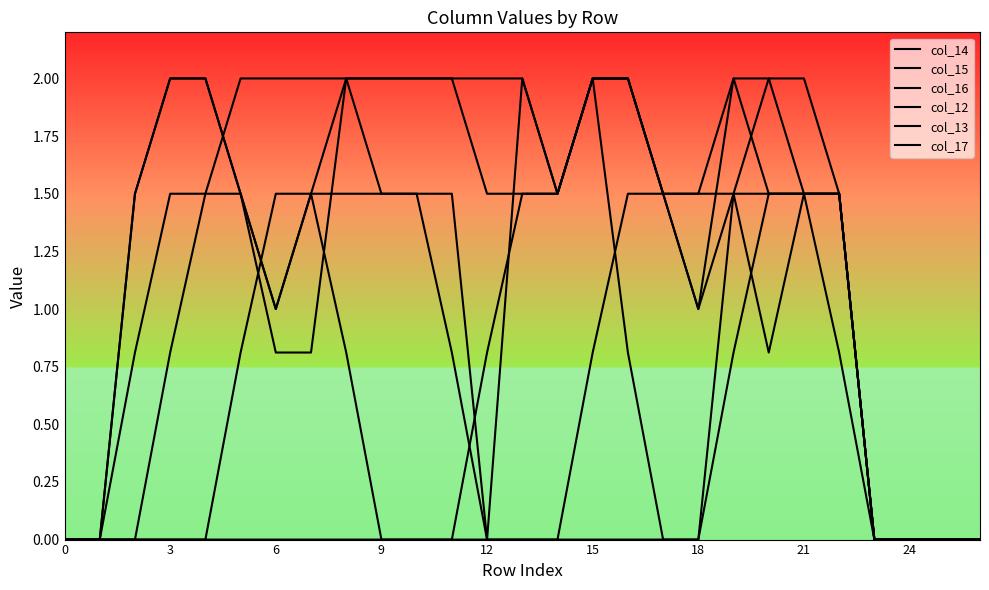

What is the label of the 20th point from the left?

19